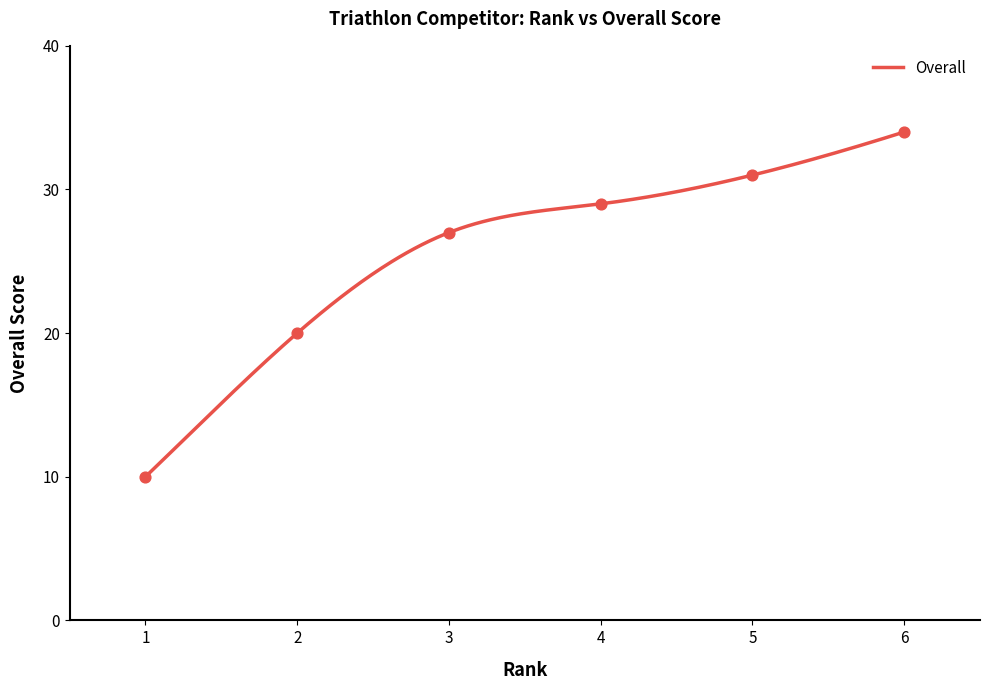

Approximately how many times larger is the value at 2 compared to 5?

0.6